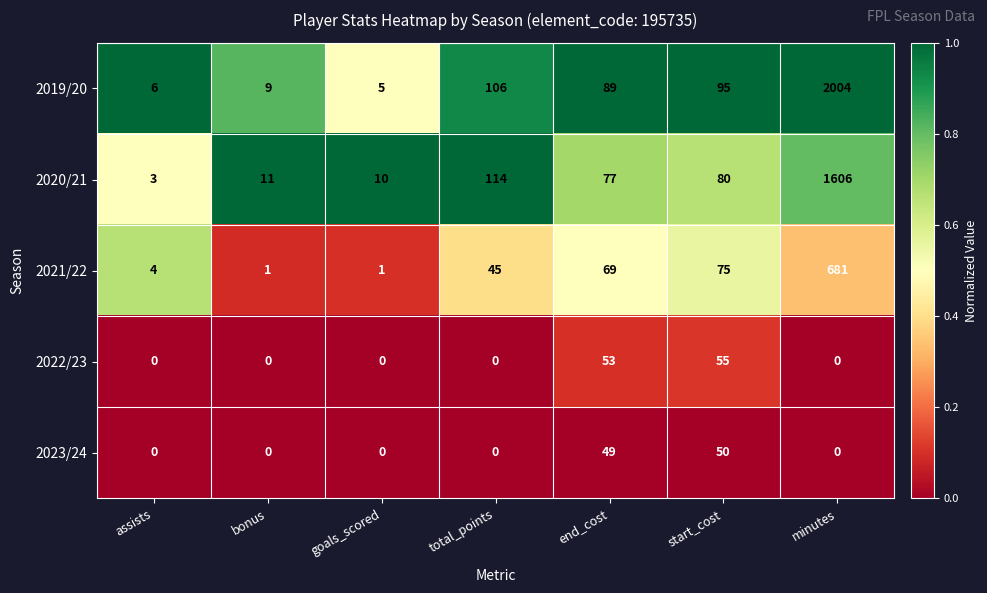

What is the difference between the maximum and minimum values in the 2022/23 series?

55